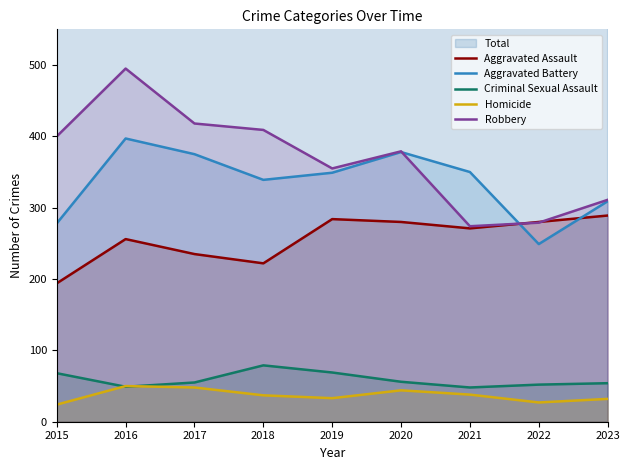

Reading left to right, transcribe all the data shown in this chart.

Aggravated Assault: 2015=194	2016=256	2017=235	2018=222	2019=284	2020=280	2021=271	2022=280	2023=289
Aggravated Battery: 2015=278	2016=397	2017=375	2018=339	2019=349	2020=378	2021=350	2022=249	2023=309
Criminal Sexual Assault: 2015=68	2016=49	2017=55	2018=79	2019=69	2020=56	2021=48	2022=52	2023=54
Homicide: 2015=24	2016=50	2017=48	2018=37	2019=33	2020=44	2021=38	2022=27	2023=32
Robbery: 2015=400	2016=495	2017=418	2018=409	2019=355	2020=379	2021=274	2022=279	2023=311